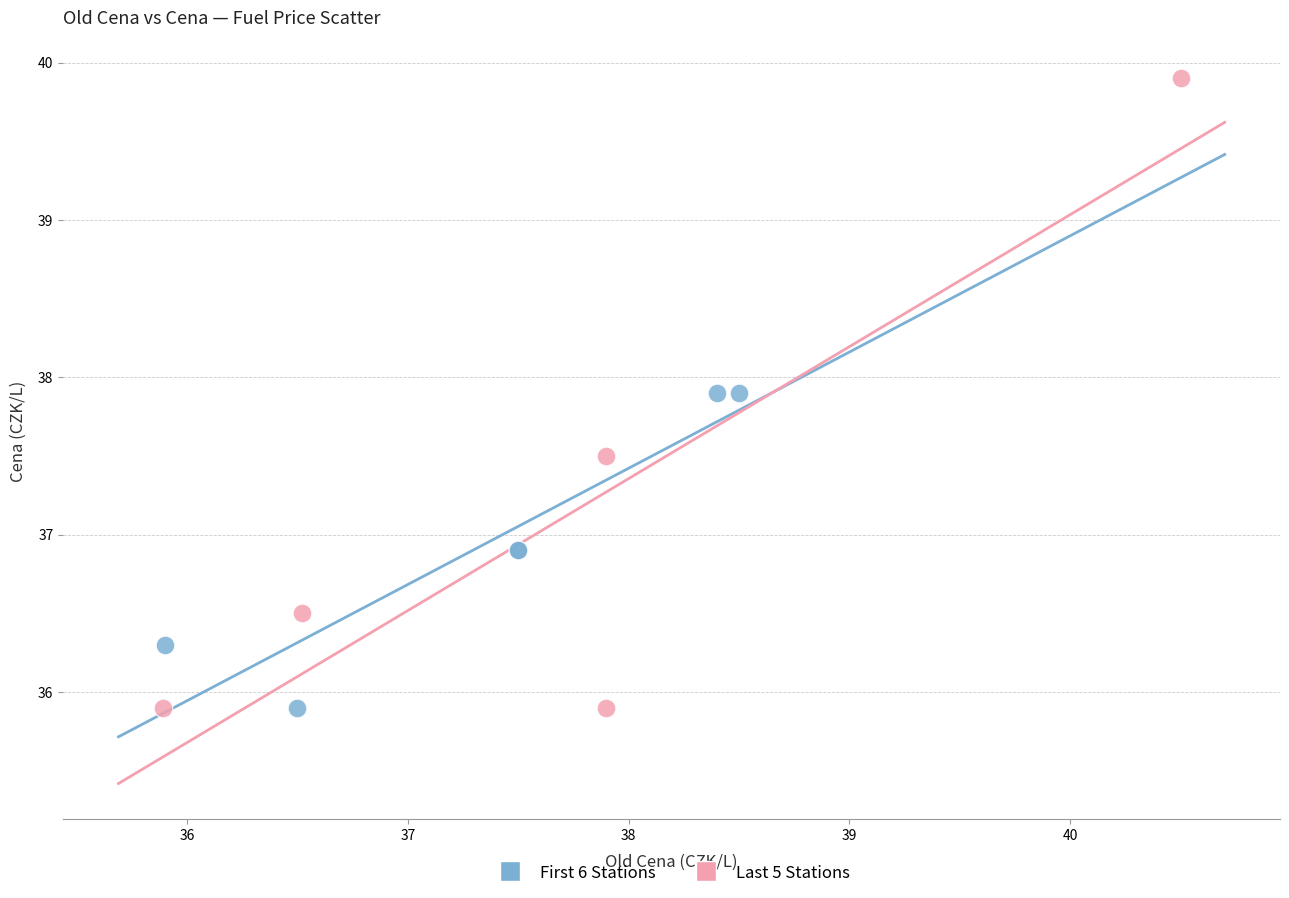

Which series reaches the maximum Y coordinate?

Last 5 Stations